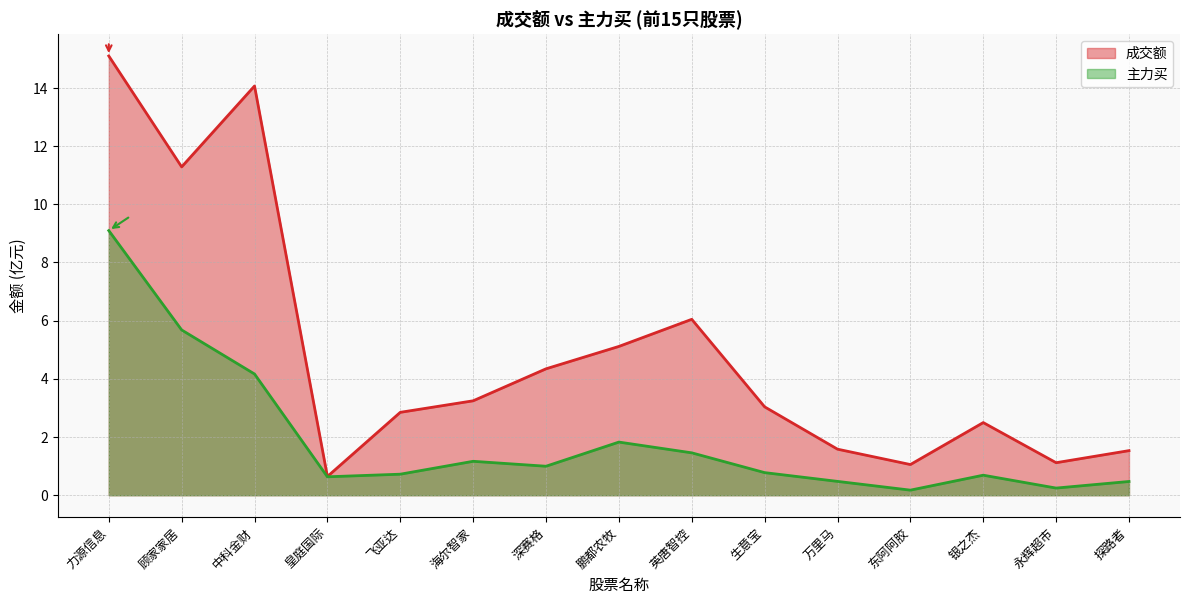

Which series has the largest range (max minus min)?

成交额